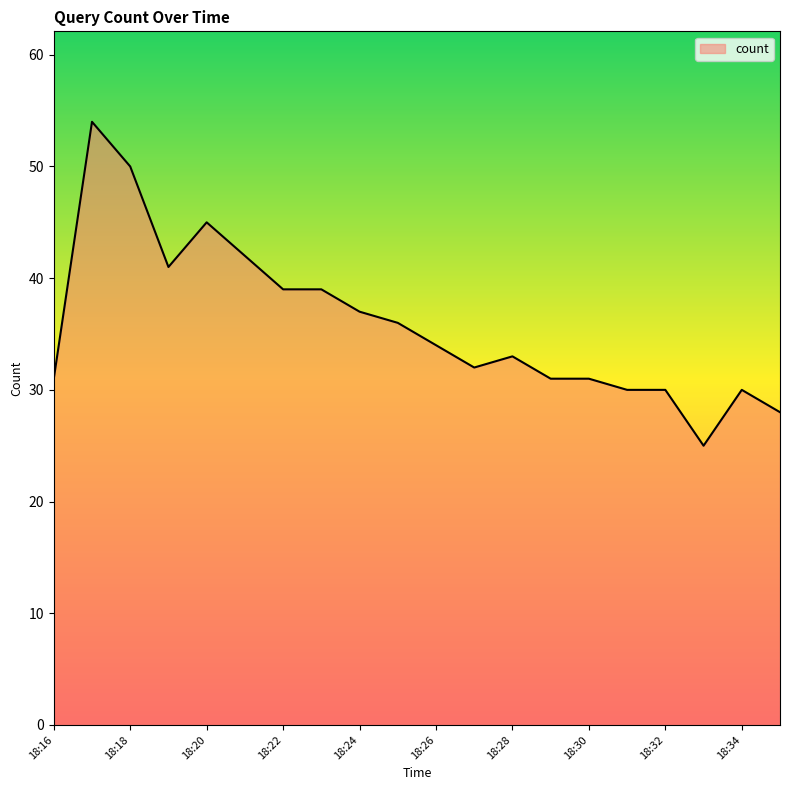

What is the maximum value shown in the chart?

54